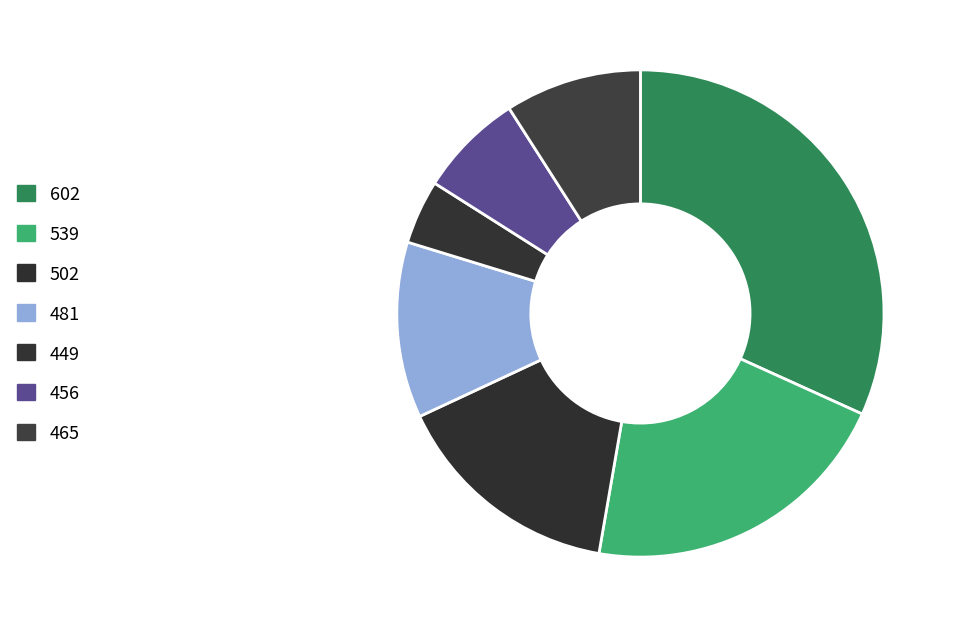

How many segments does this pie chart have?

7